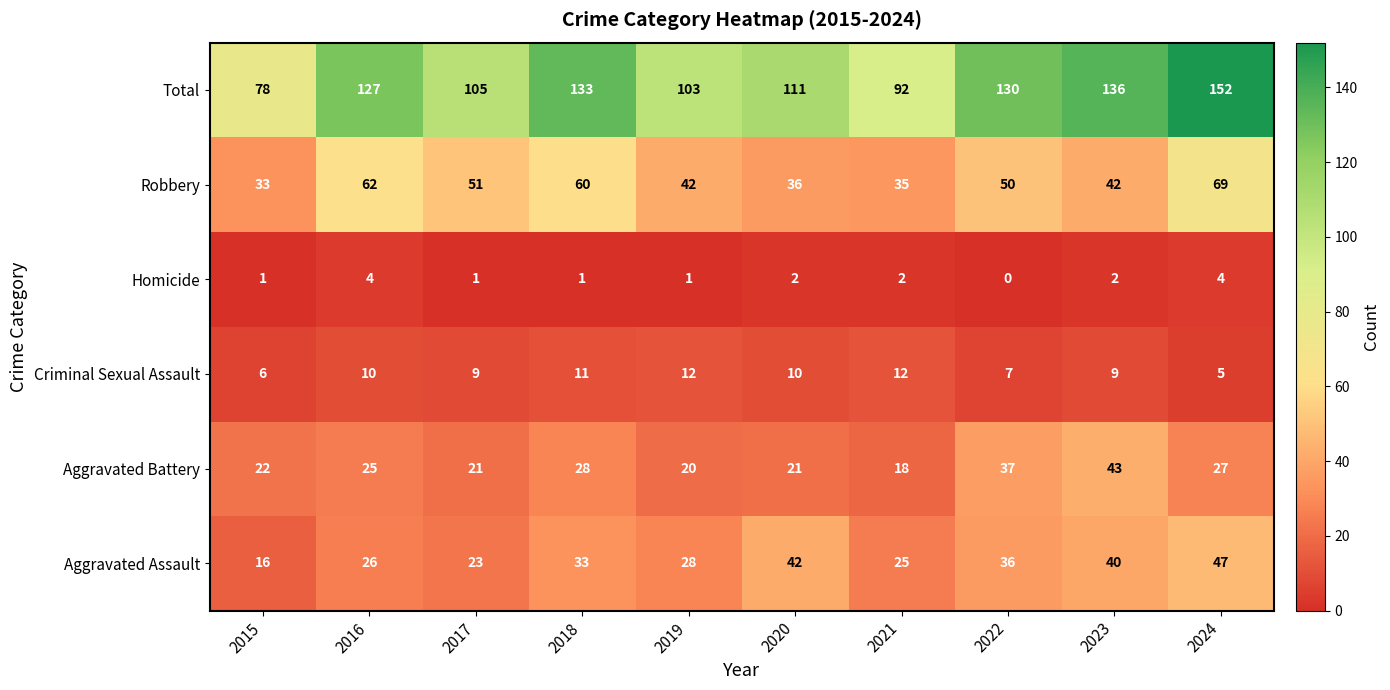

Which series has the widest spread of values?

Total